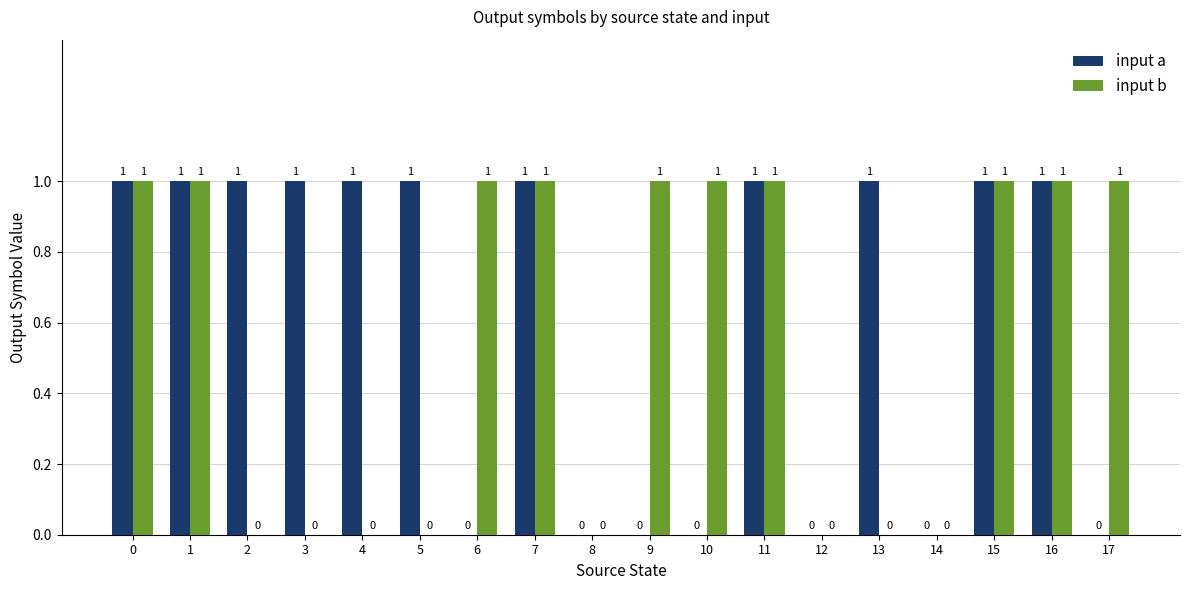

What is the average value of the input a series?

1